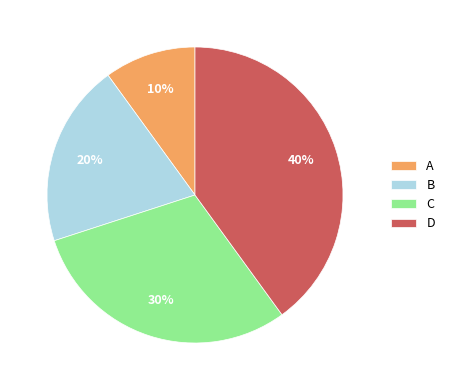

Is the sum of C and A greater than half?

No